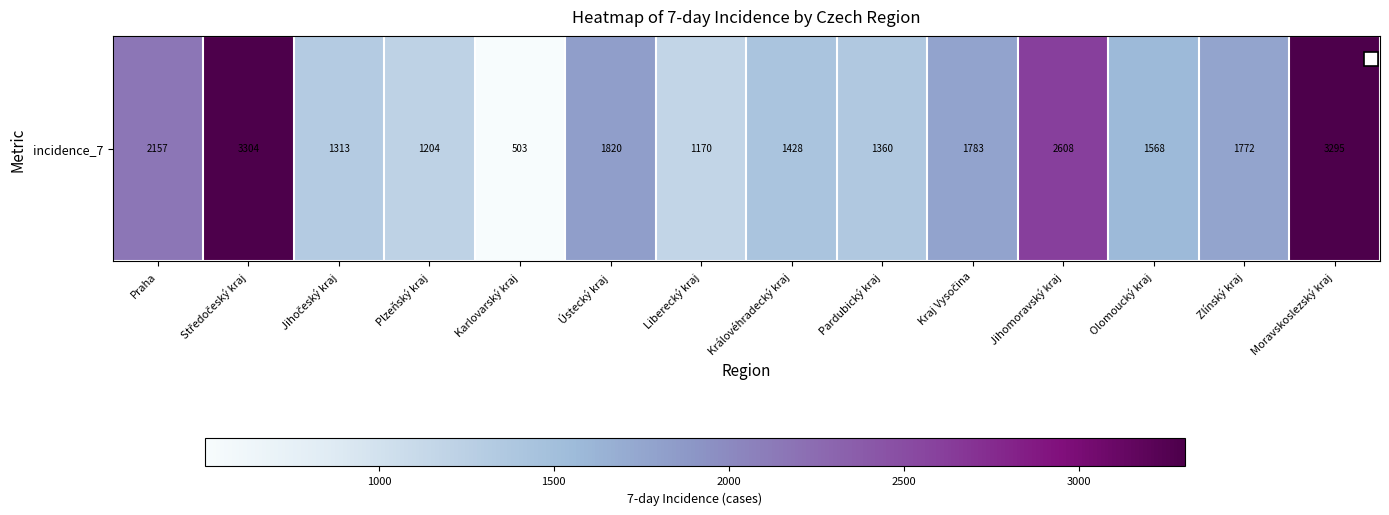

List the labels in order of value, largest first.

Středočeský kraj, Moravskoslezský kraj, Jihomoravský kraj, Praha, Ústecký kraj, Kraj Vysočina, Zlínský kraj, Olomoucký kraj, Královéhradecký kraj, Pardubický kraj, Jihočeský kraj, Plzeňský kraj, Liberecký kraj, Karlovarský kraj